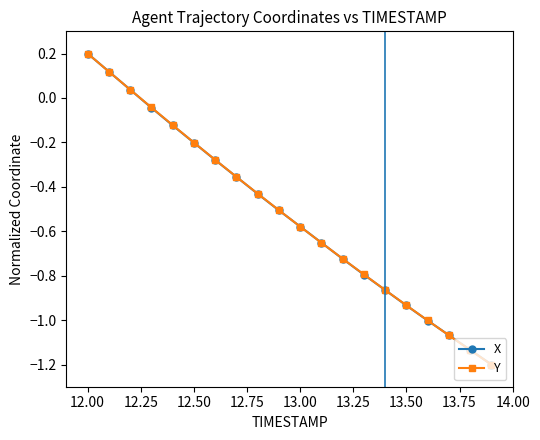

At how many categories does at least one series exceed 0?

3